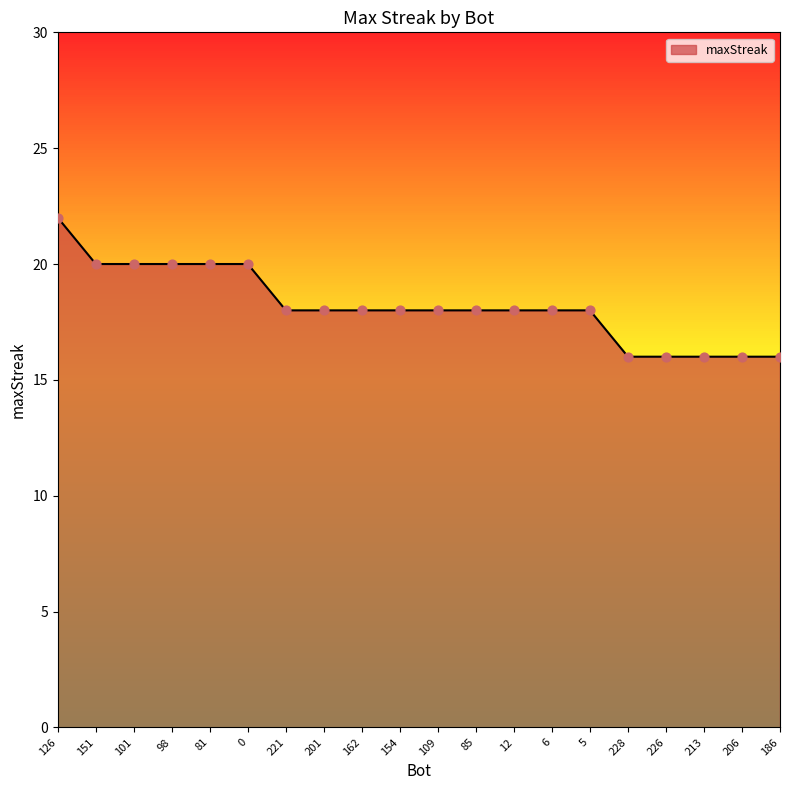

Approximately how many times larger is the value at 98 compared to 0?

1.0